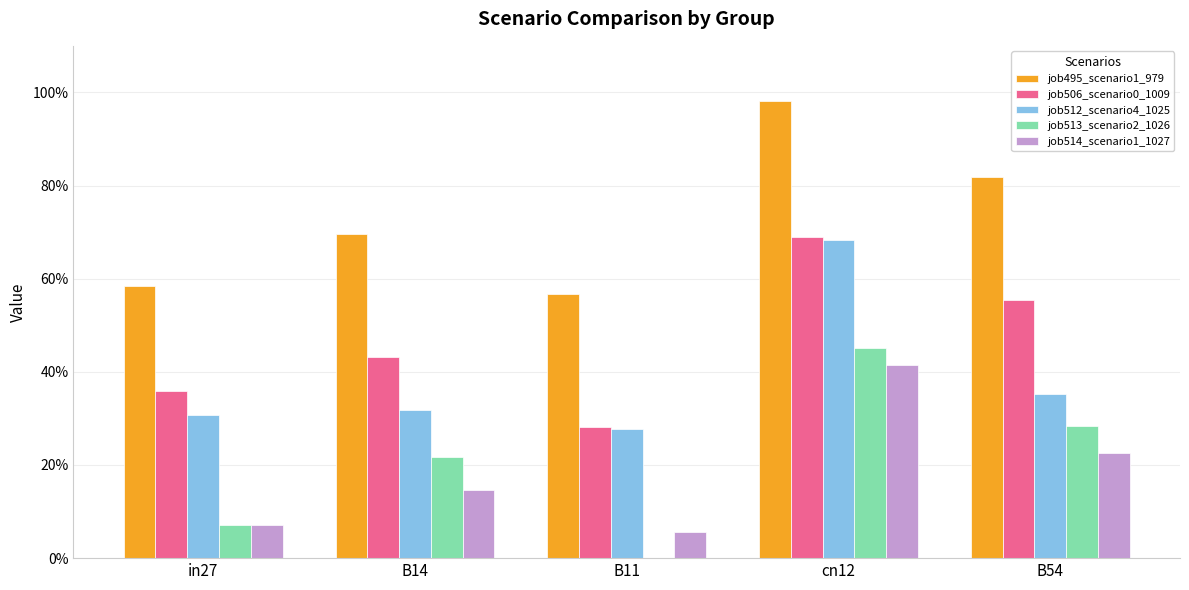

Reading left to right, extract all data points from this chart.

job495_scenario1_979: in27=0.6	B14=0.7	B11=0.6	cn12=1.0	B54=0.8
job506_scenario0_1009: in27=0.4	B14=0.4	B11=0.3	cn12=0.7	B54=0.6
job512_scenario4_1025: in27=0.3	B14=0.3	B11=0.3	cn12=0.7	B54=0.4
job513_scenario2_1026: in27=0.1	B14=0.2	B11=0.0	cn12=0.5	B54=0.3
job514_scenario1_1027: in27=0.1	B14=0.1	B11=0.1	cn12=0.4	B54=0.2